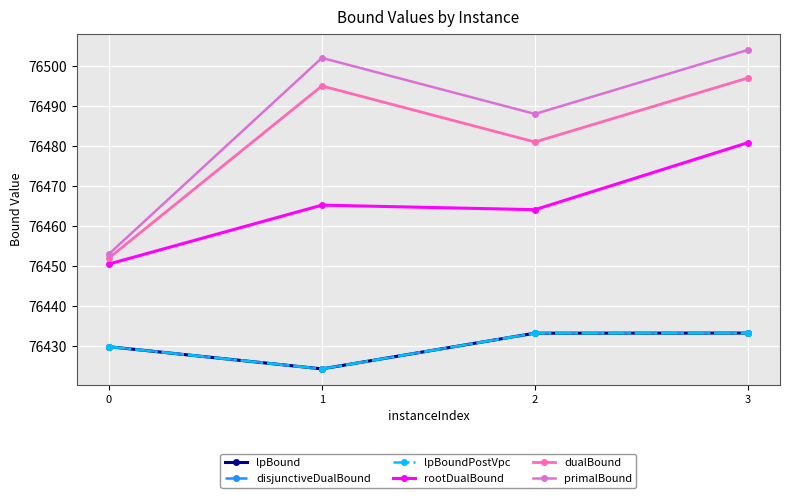

Rank the series by their maximum value, from lowest to highest.

lpBound, disjunctiveDualBound, lpBoundPostVpc, rootDualBound, dualBound, primalBound